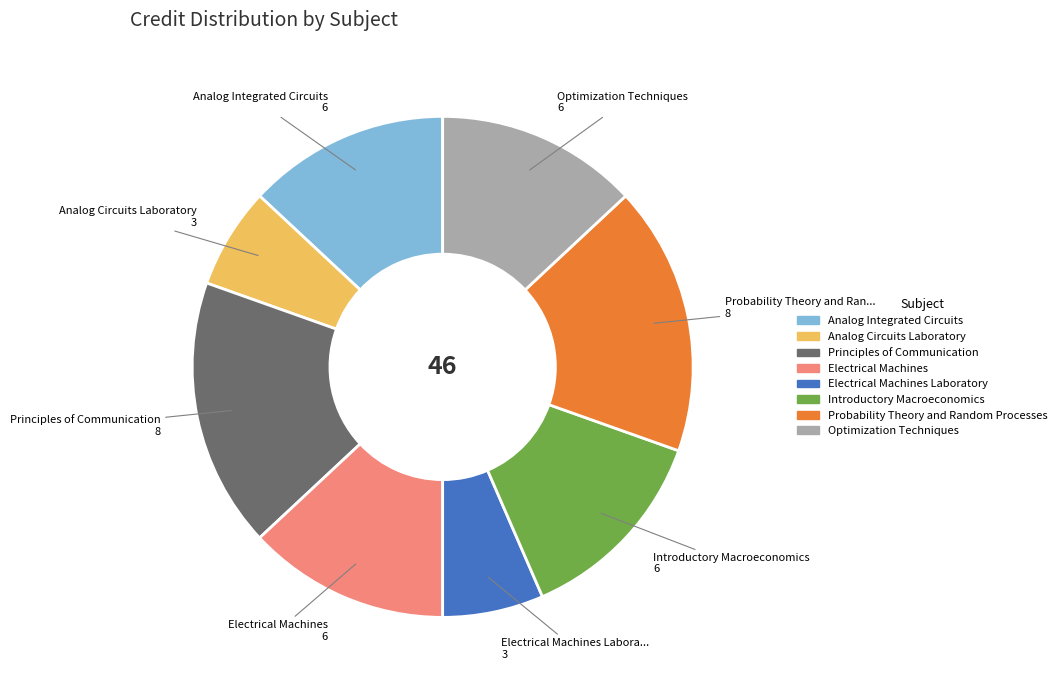

Is there a majority slice in this chart?

No